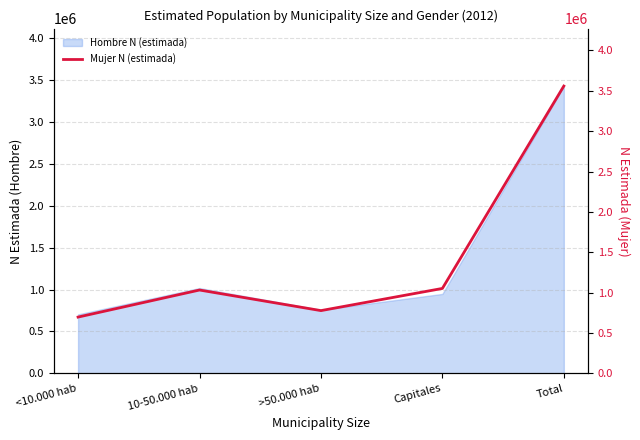

What is the label of the 2nd point from the left?

10-50.000 hab